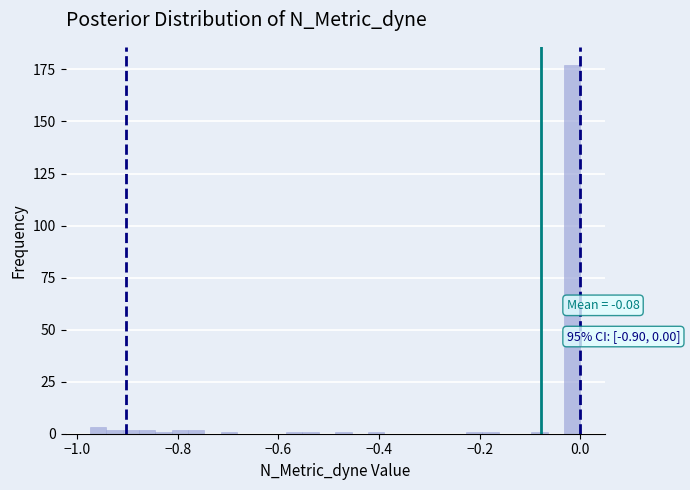

Around what value on the x-axis is the tallest bar? Give the approximate position of its centre, as read against the axis.

-0.02